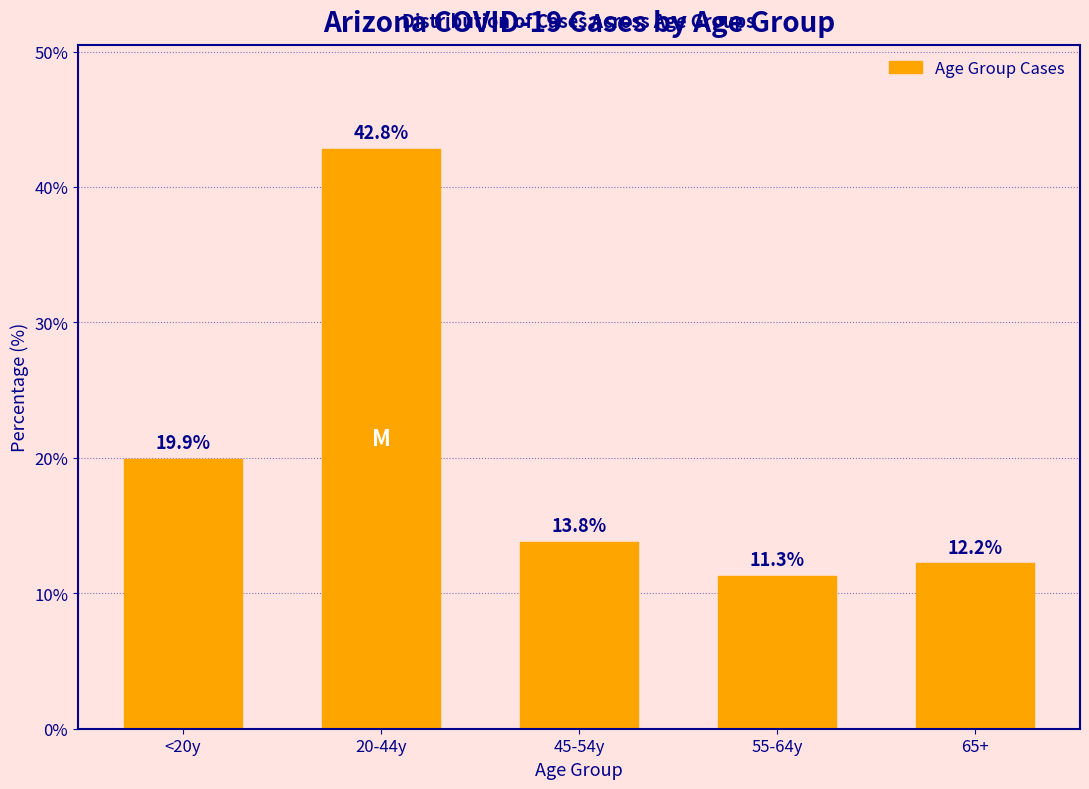

Reading right to left, extract all data points from this chart.

12.2	11.3	13.8	42.8	19.9